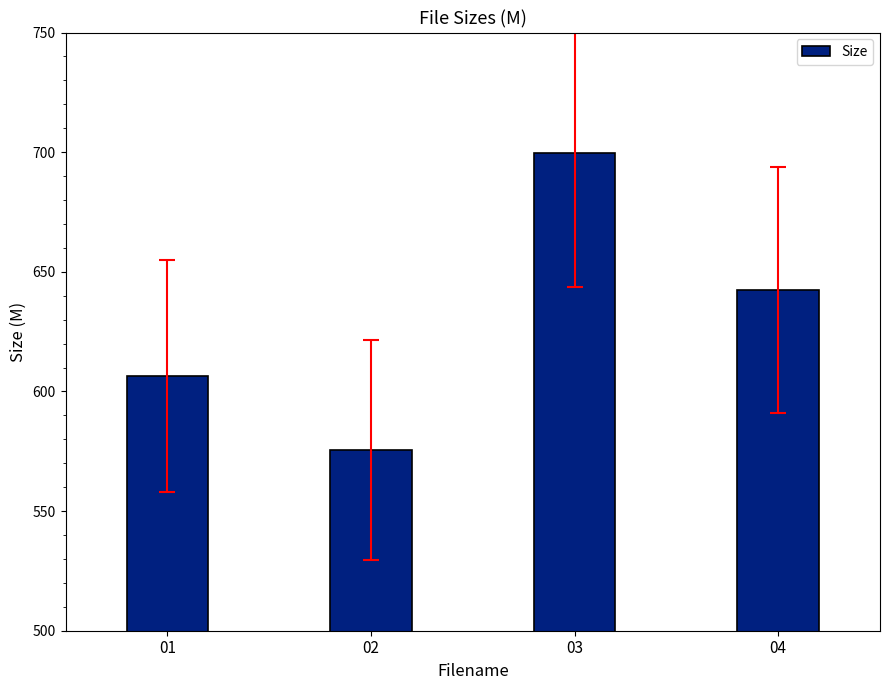

Is it true that the value at 04 is 642.2?

True